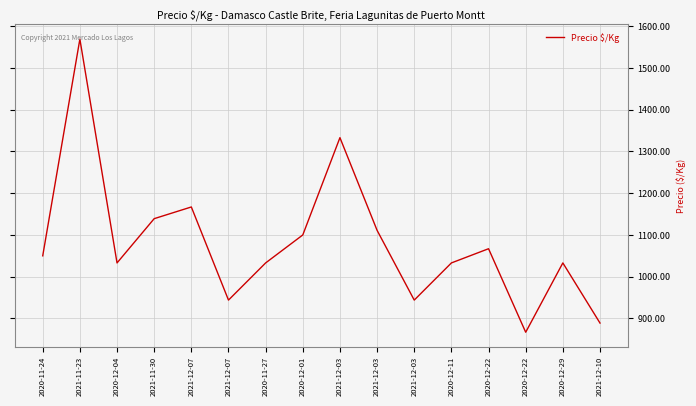

Rank the categories by value from highest to lowest.

2021-11-23, 2021-12-03, 2021-12-07, 2021-11-30, 2021-12-03, 2020-12-01, 2020-12-22, 2020-11-24, 2020-12-04, 2020-11-27, 2020-12-11, 2020-12-29, 2021-12-07, 2021-12-03, 2021-12-10, 2020-12-22